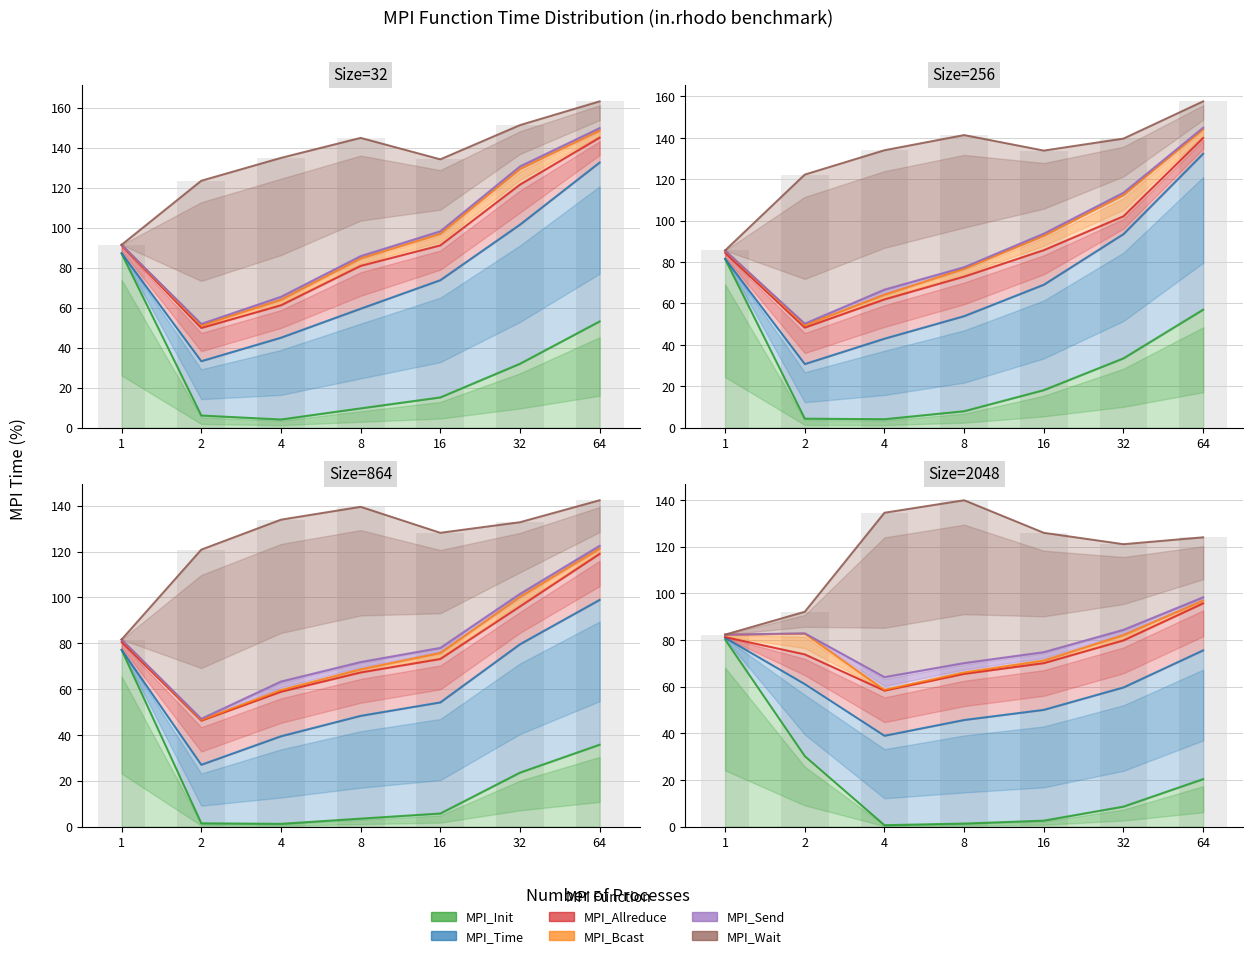

What is the sum of all MPI_Wait values?

1128.7